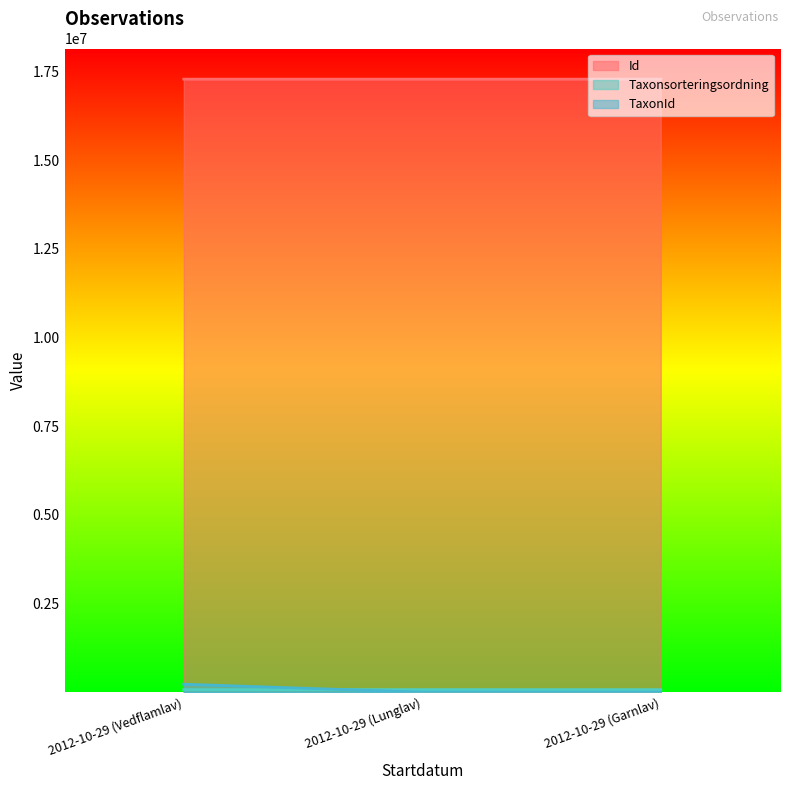

What is the label of the 1st point from the left?

2012-10-29 (Vedflamlav)